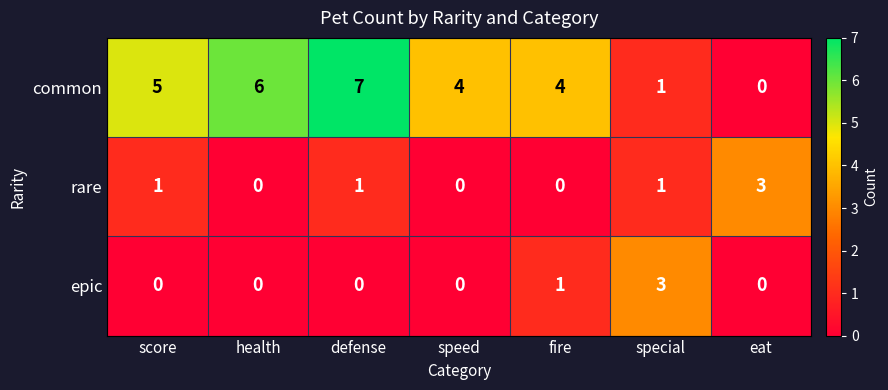

What is the maximum value for common?

7